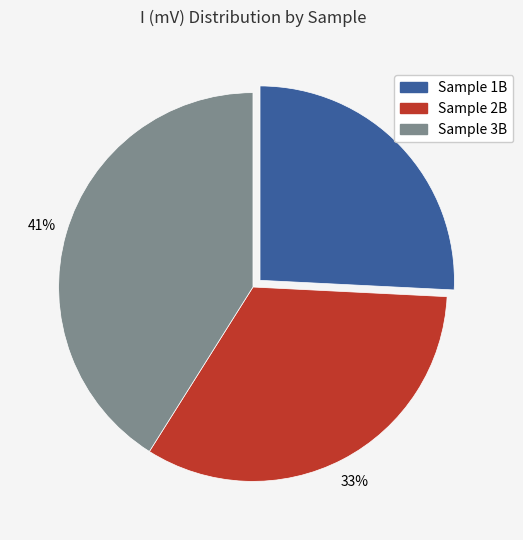

To the nearest percent, what is the difference between the largest and smallest slice percentages?

15%